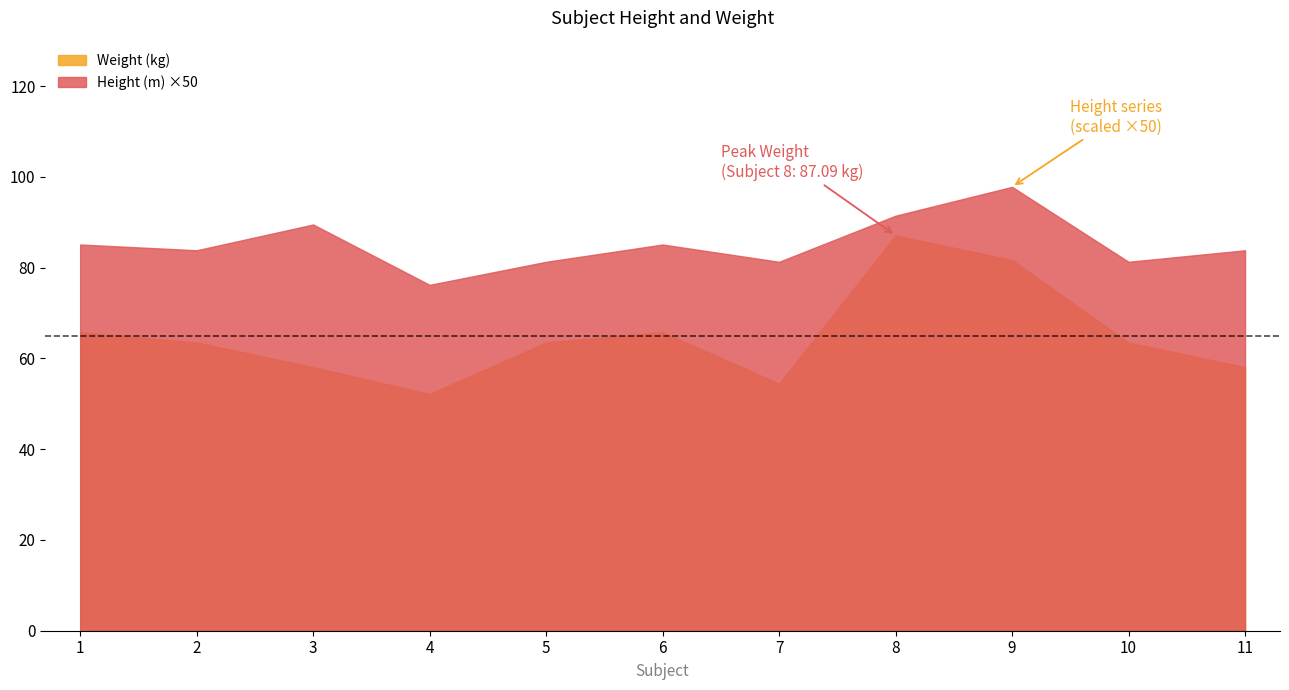

True or false: Weight (kg) has a value of 65.8 at 1.

True